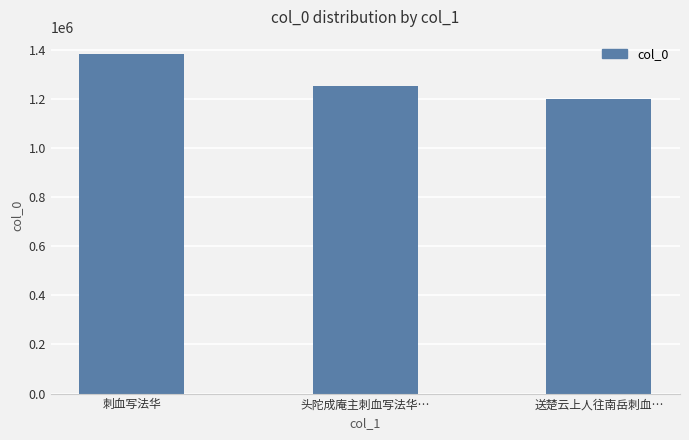

How many bars are there in total?

3